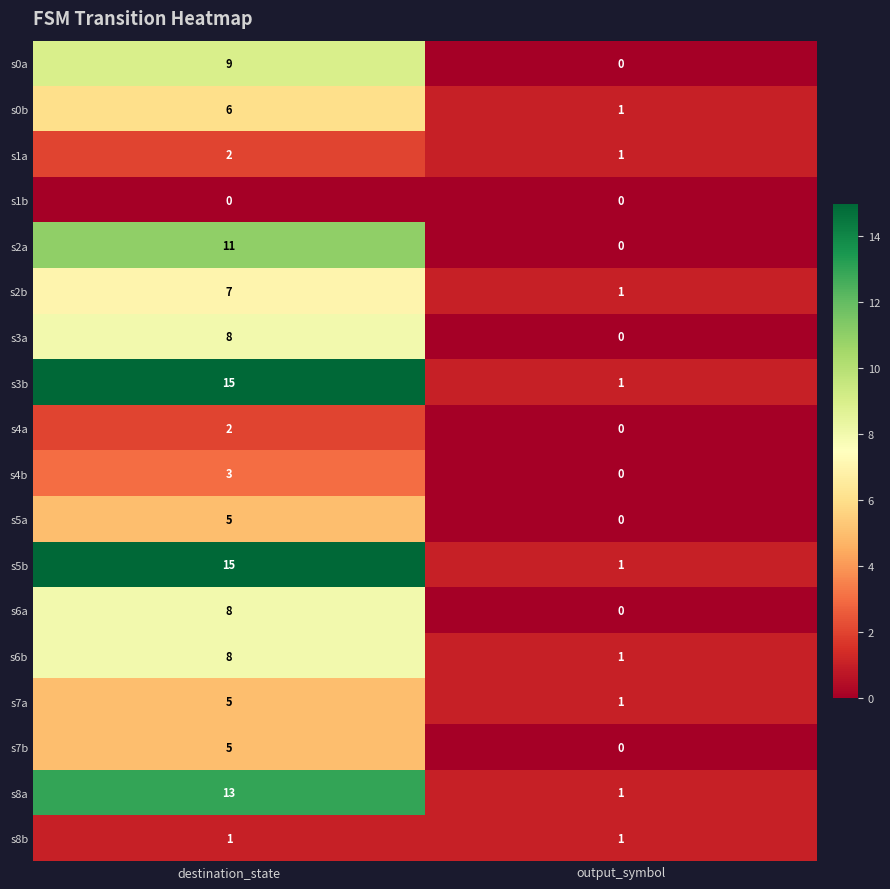

Is it true that s6a equals 2 at destination_state?

False